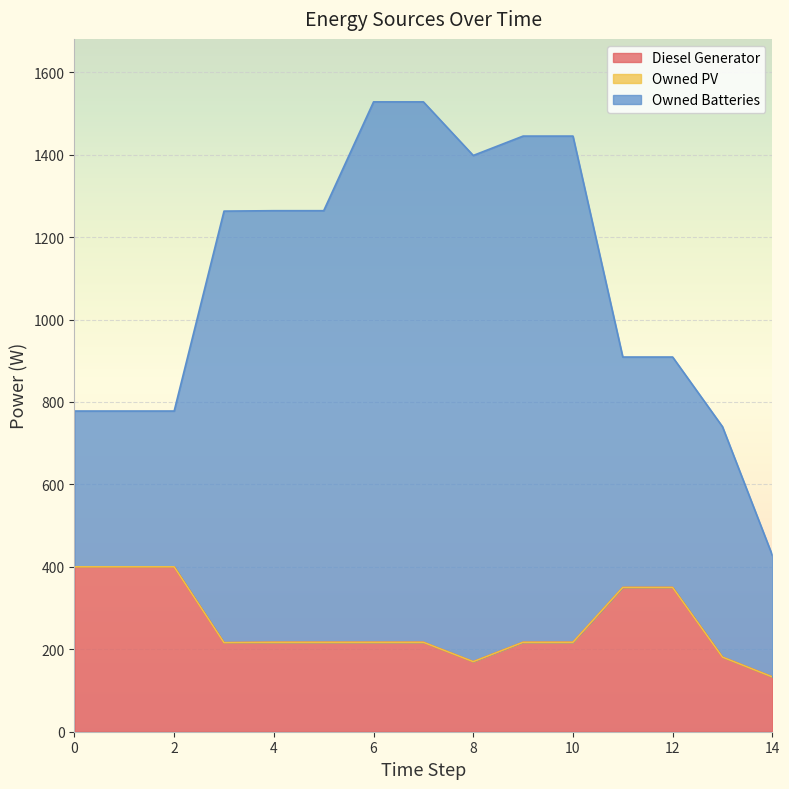

Rank the categories by Diesel Generator value from lowest to highest.

14, 8, 13, 3, 4, 5, 6, 7, 9, 10, 11, 12, 0, 1, 2